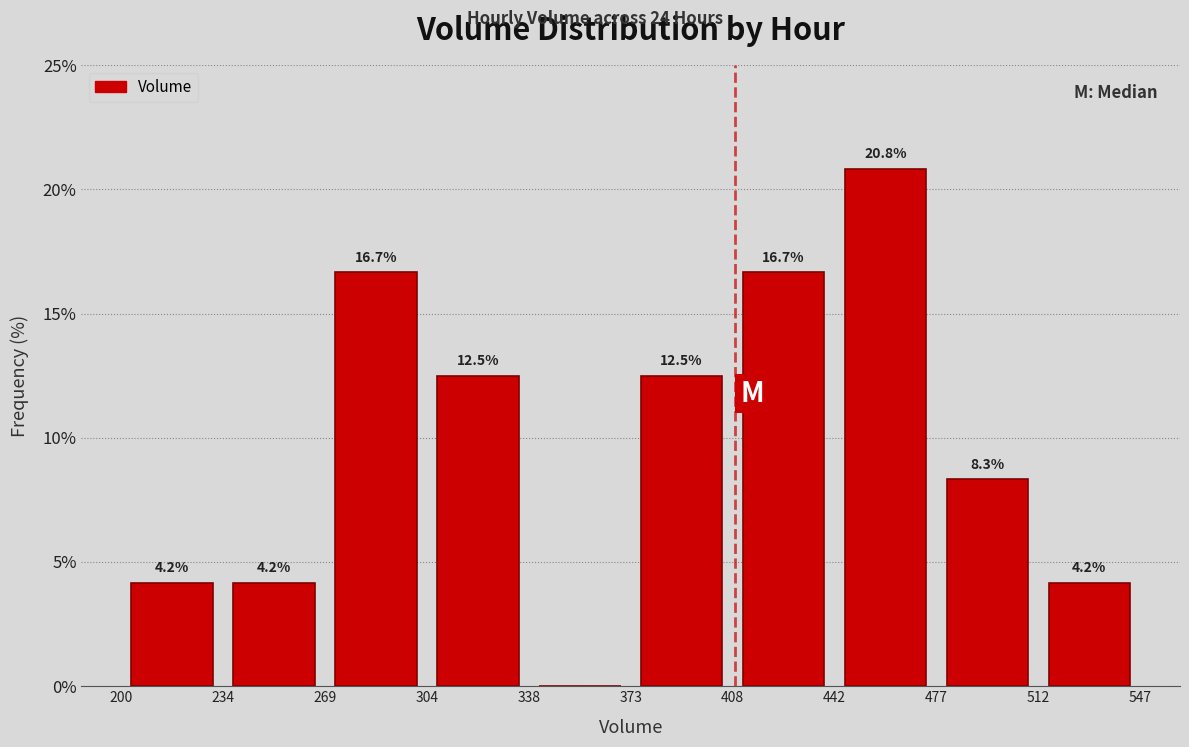

Which range on the x-axis has the tallest bar?

442 to 477